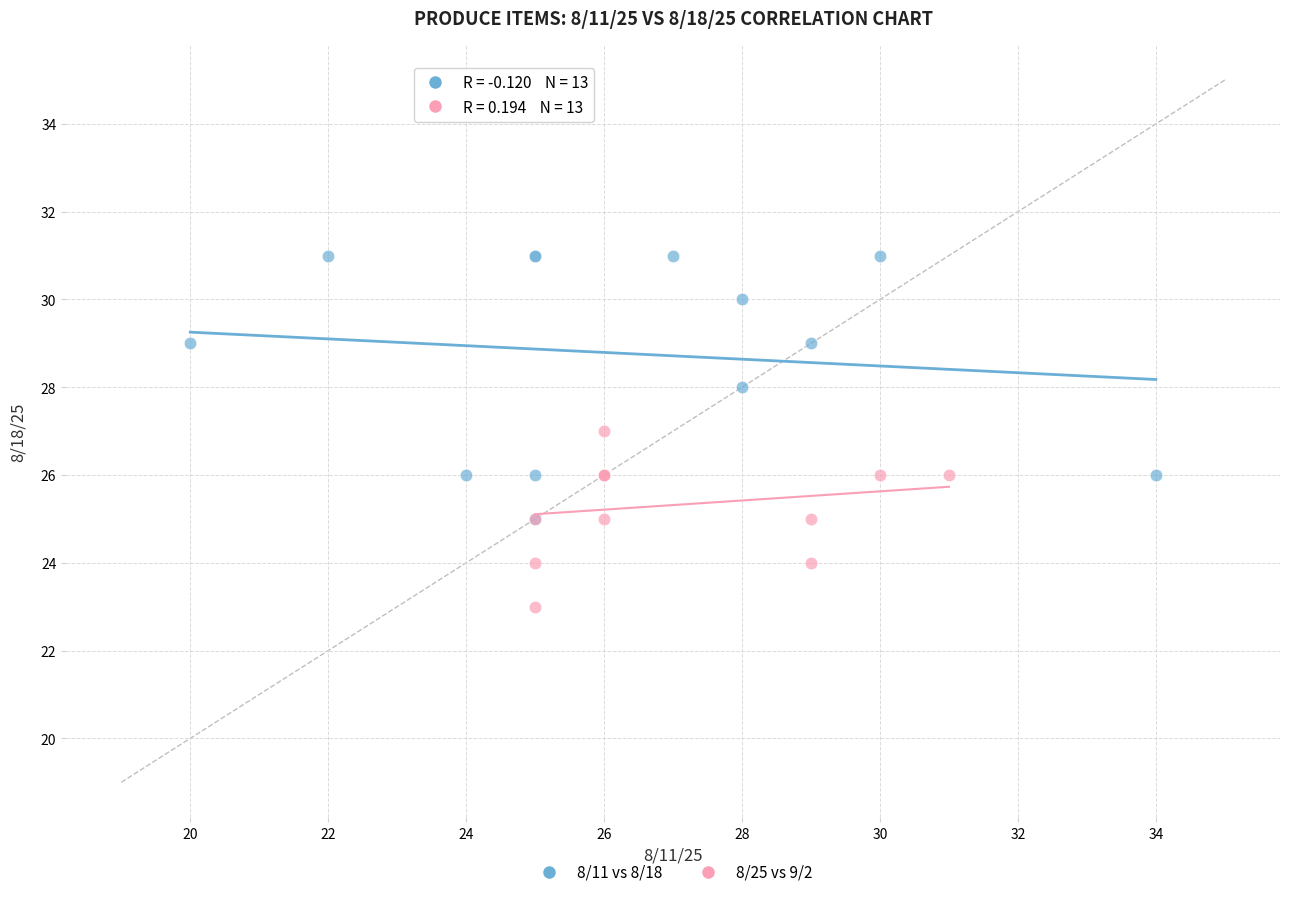

Which series contains the lowest Y value?

8/25 vs 9/2